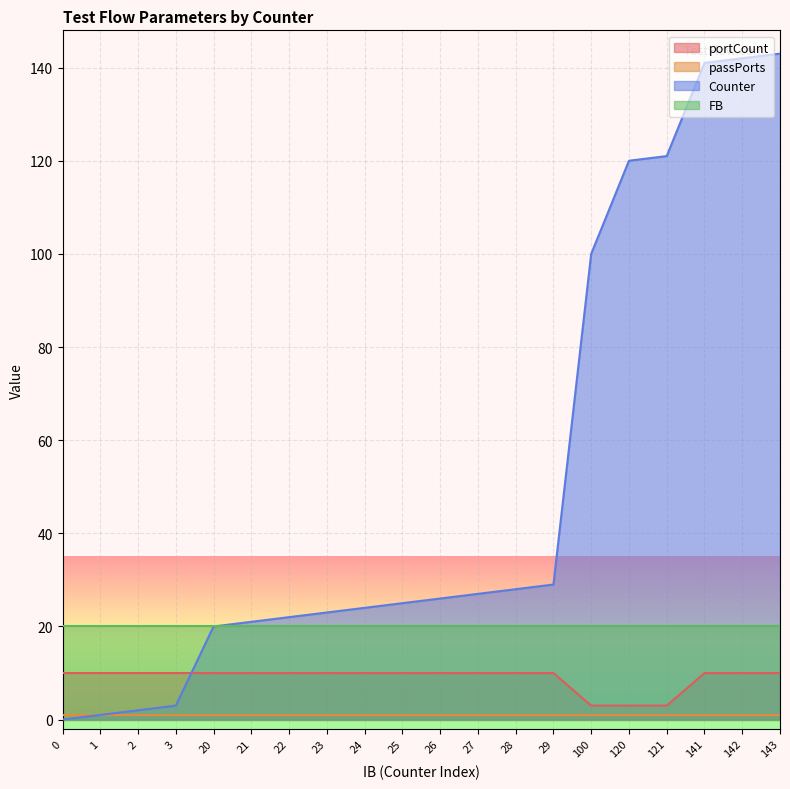

Is it true that portCount equals 10 at 0?

True